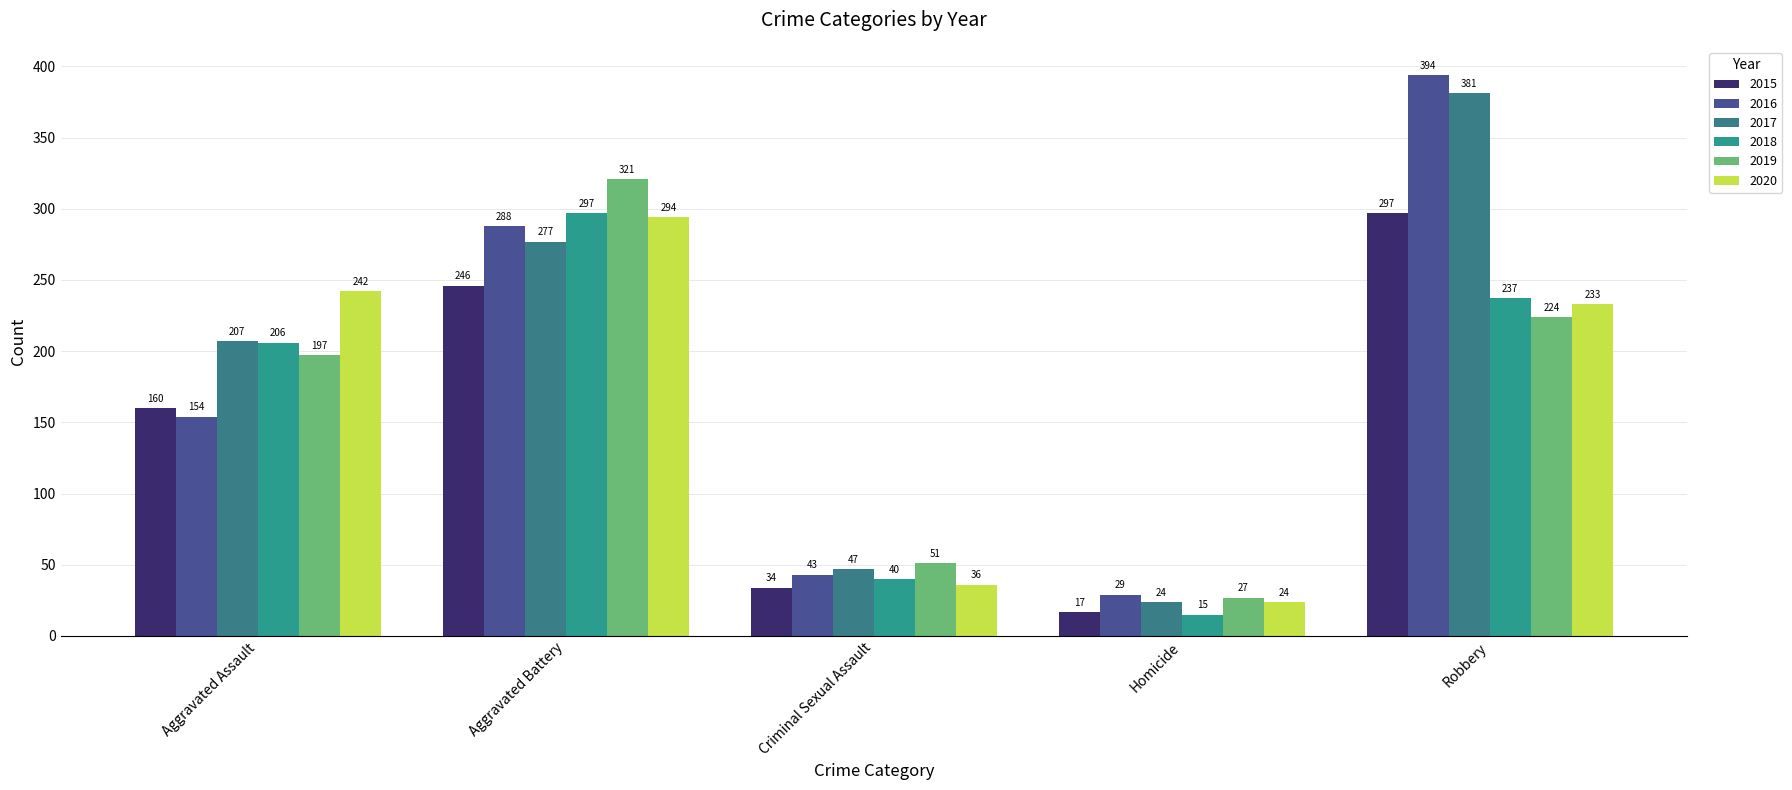

At how many categories does at least one series exceed 110?

3